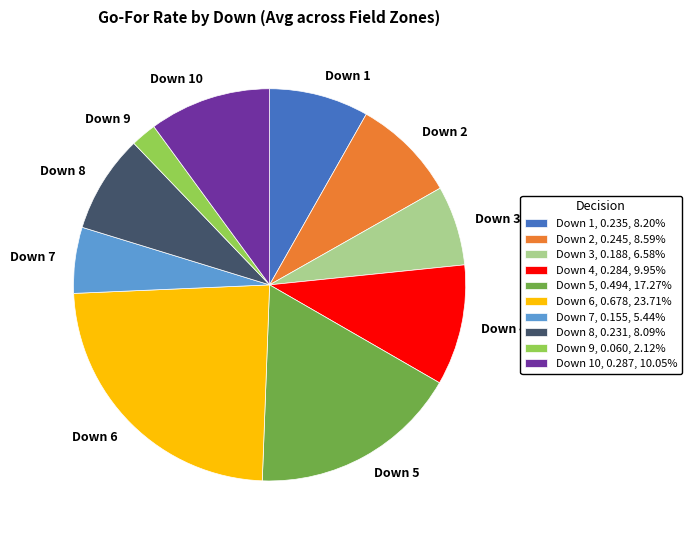

Is Down 9 the majority of the pie?

No